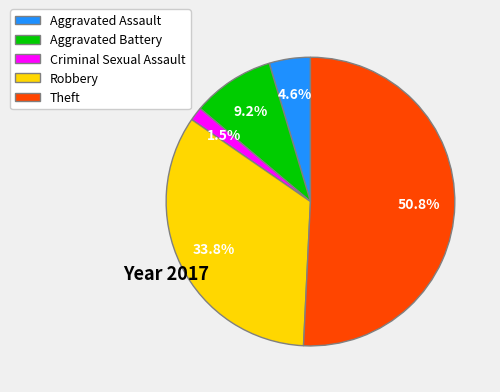

Approximately how many times larger is the value at Robbery compared to Theft?

0.7